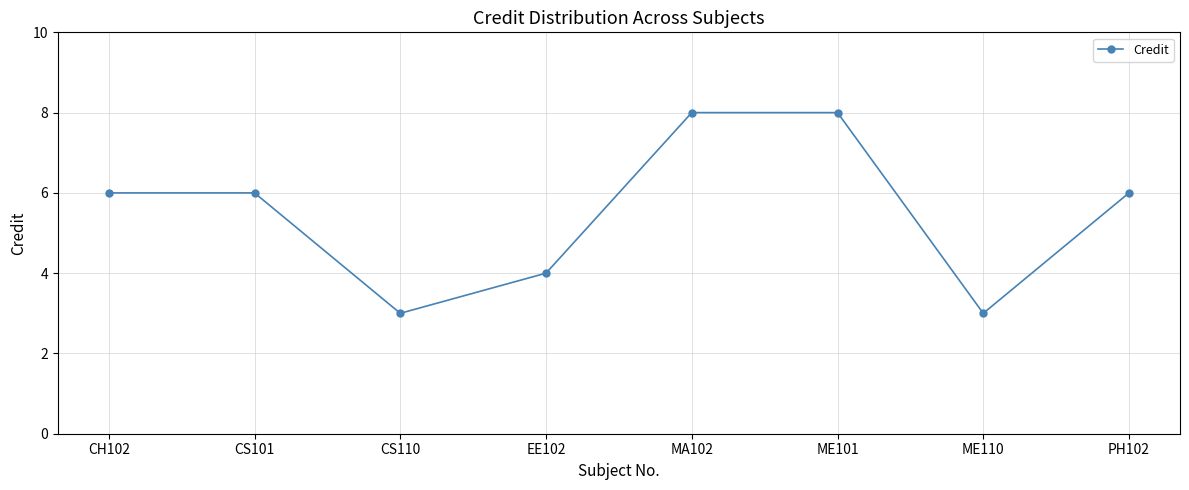

What position from the right is ME101?

3